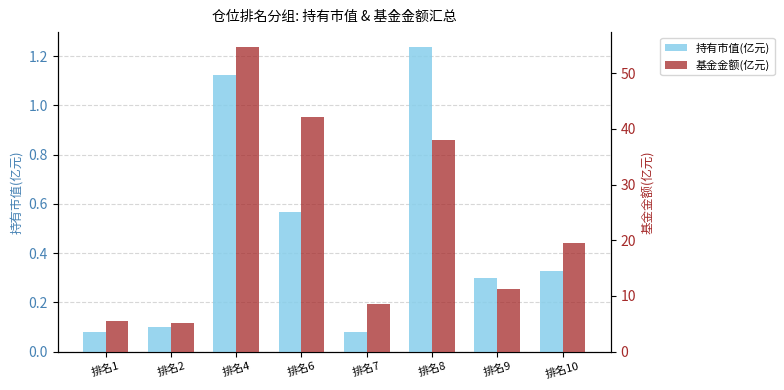

Is the value of 基金金额(亿元) at 排名4 greater than the value of 持有市值(亿元) at 排名6?

Yes